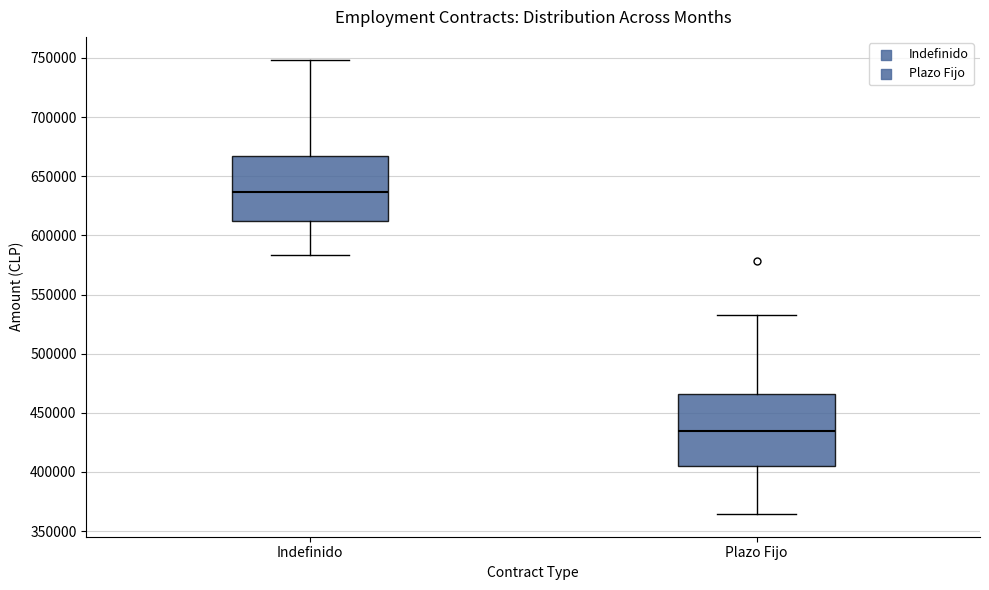

Reading left to right, read every box against the y-axis: the position of its median line, the range the box covers, and the ends of its whiskers. The values are not printed on the chart, so give them approximately, as read against the axis.

Indefinido: median 635000, box 610000 to 665000, whiskers 585000 to 750000
Plazo Fijo: median 435000, box 405000 to 465000, whiskers 365000 to 530000